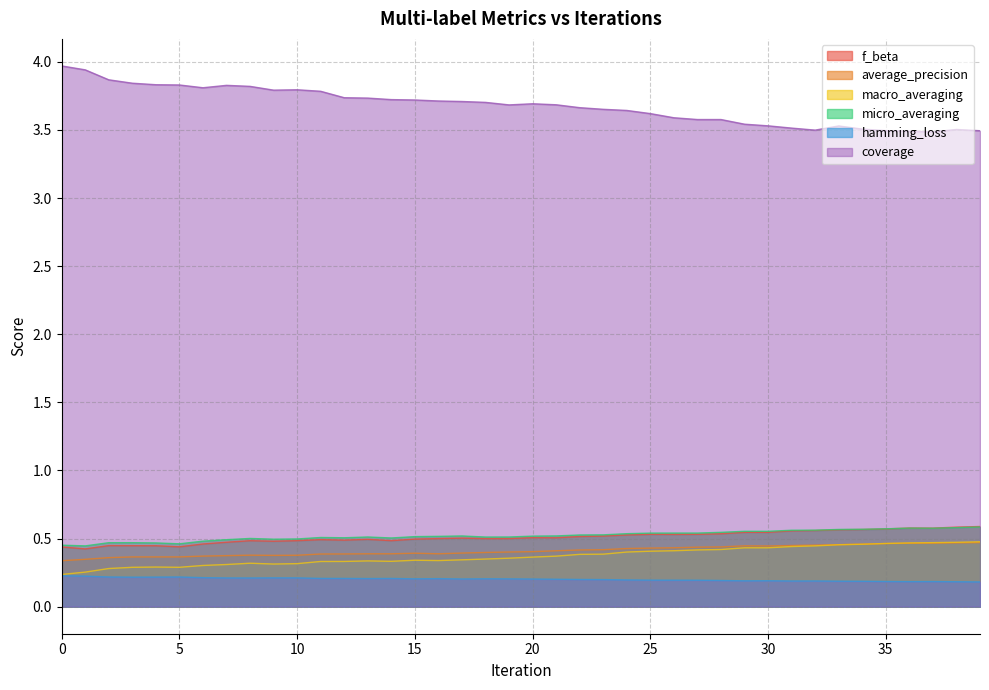

Count the number of data series in this chart.

6